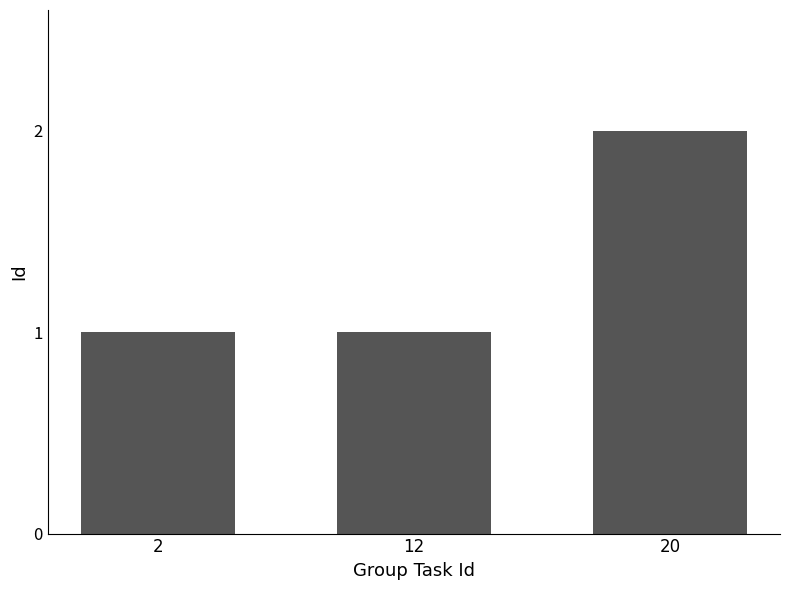

Count the number of data series in this chart.

1